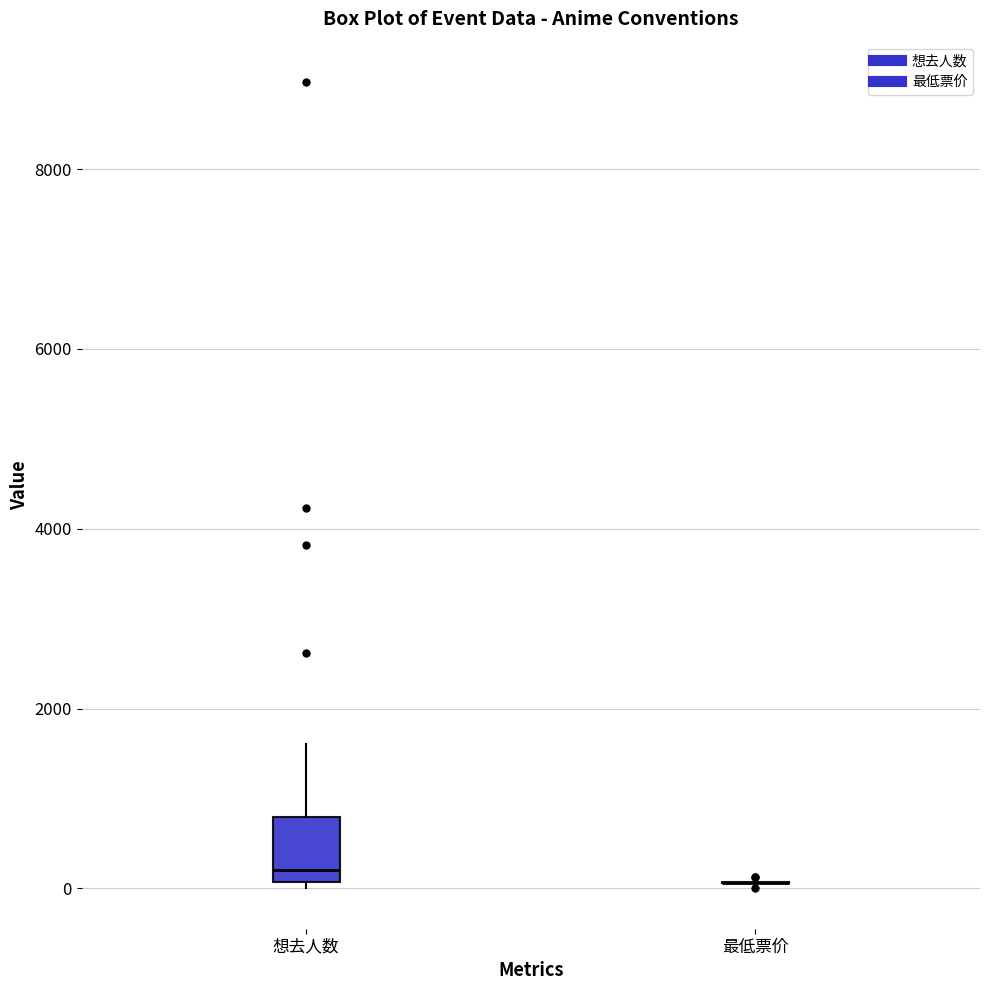

Reading left to right, transcribe this box plot: for each box, give where its median line is, the range the box spans, and where its two whiskers end, as read against the y-axis. The values are not printed on the chart, so give them approximately, as read against the axis.

想去人数: median 200, box 0 to 800, whiskers 0 (just below the box's lower edge) to 1600
最低票价: box collapsed to a line at 0, whiskers 0 to 0